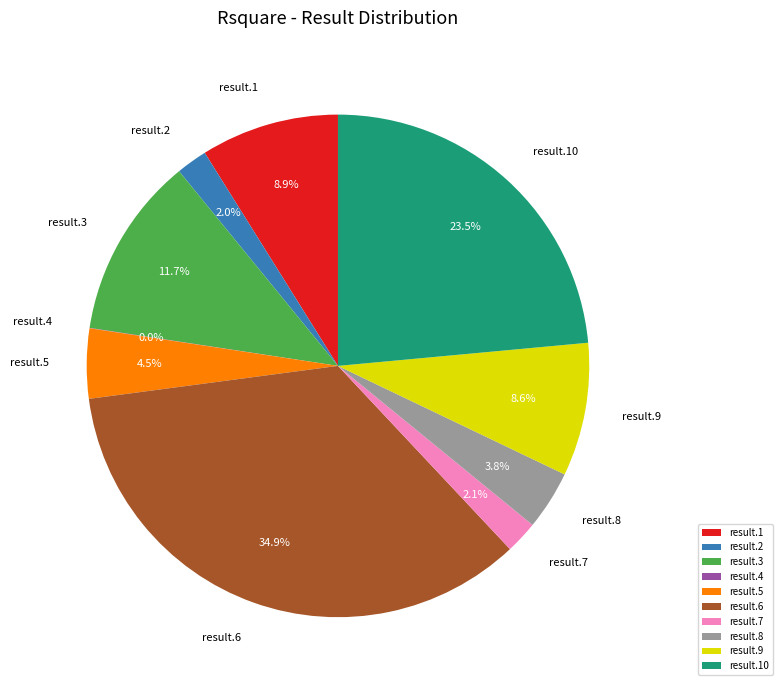

Between result.1 and result.3, which is larger?

result.3